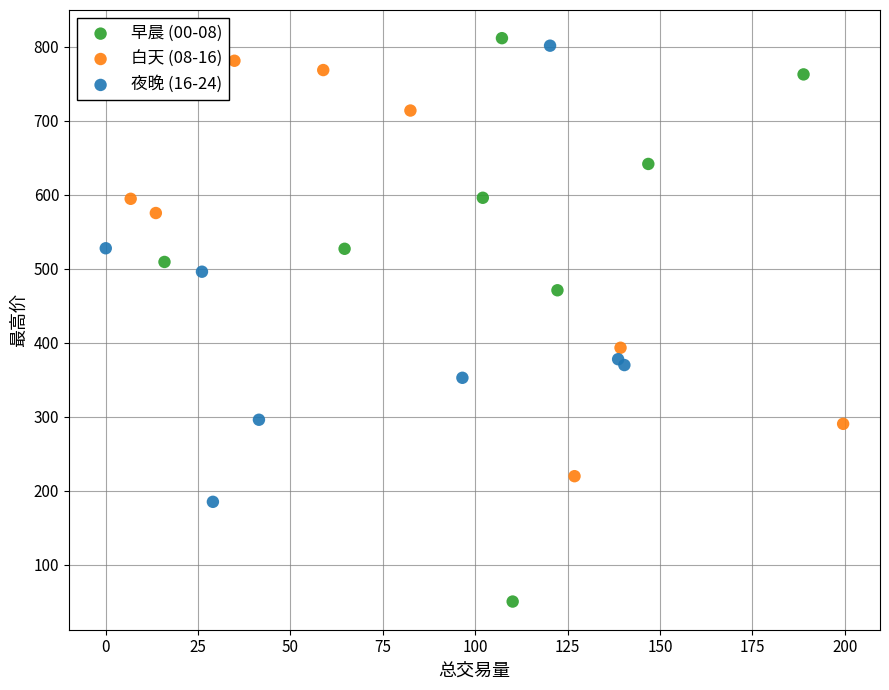

Which series reaches the minimum Y coordinate?

早晨 (00-08)